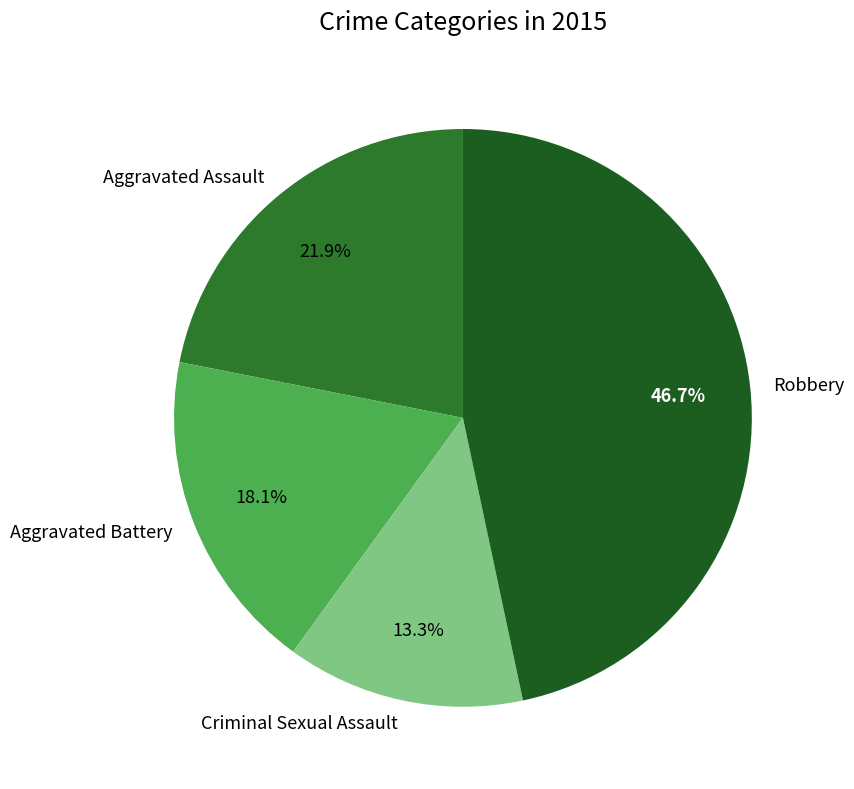

Which category has the smallest portion of the pie?

Criminal Sexual Assault